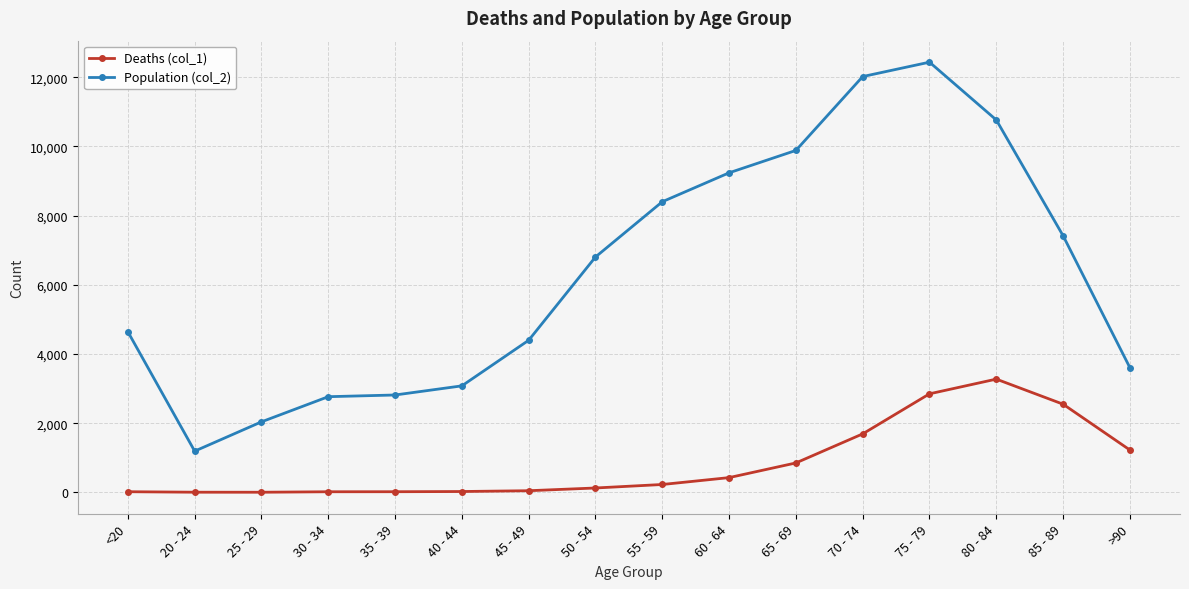

At which category is the sum across all series the highest?

75 - 79